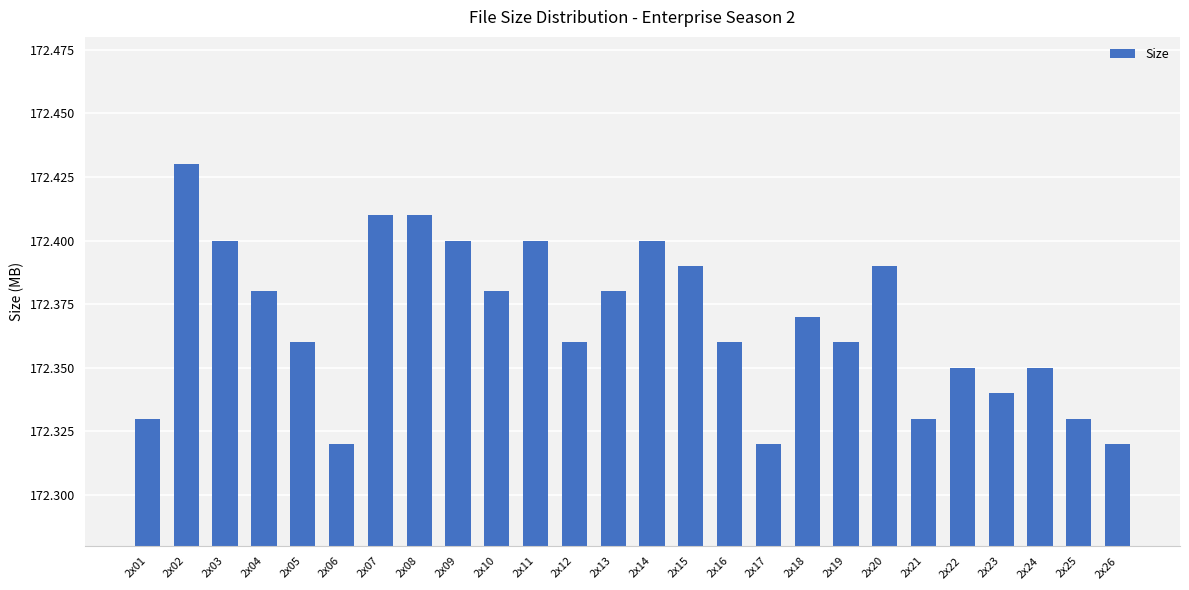

Which has a higher value, 2x17 or 2x01?

2x01